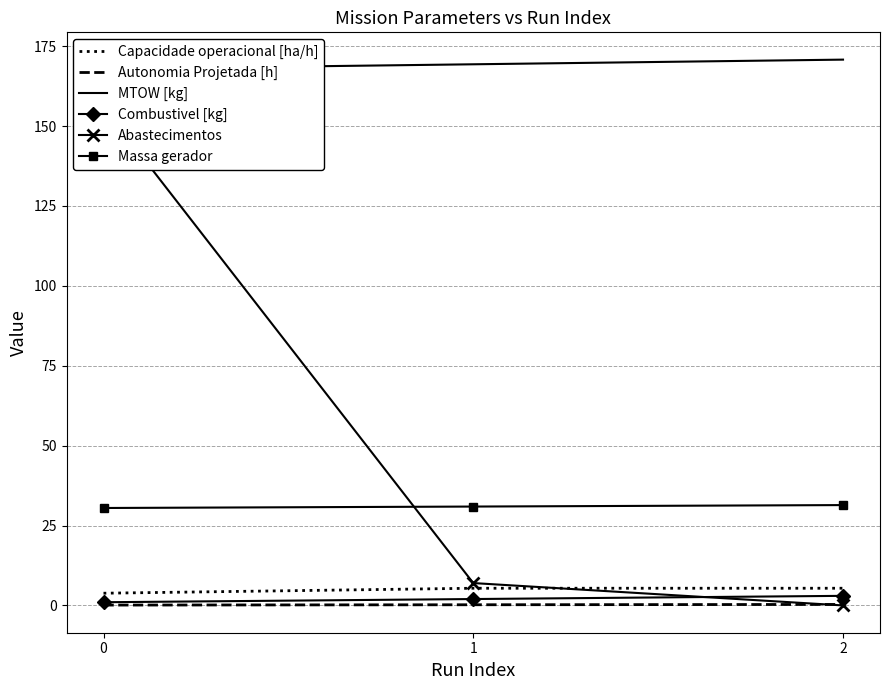

List the series in order of their peak value, highest first.

MTOW [kg], Abastecimentos, Massa gerador, Capacidade operacional [ha/h], Combustivel [kg], Autonomia Projetada [h]